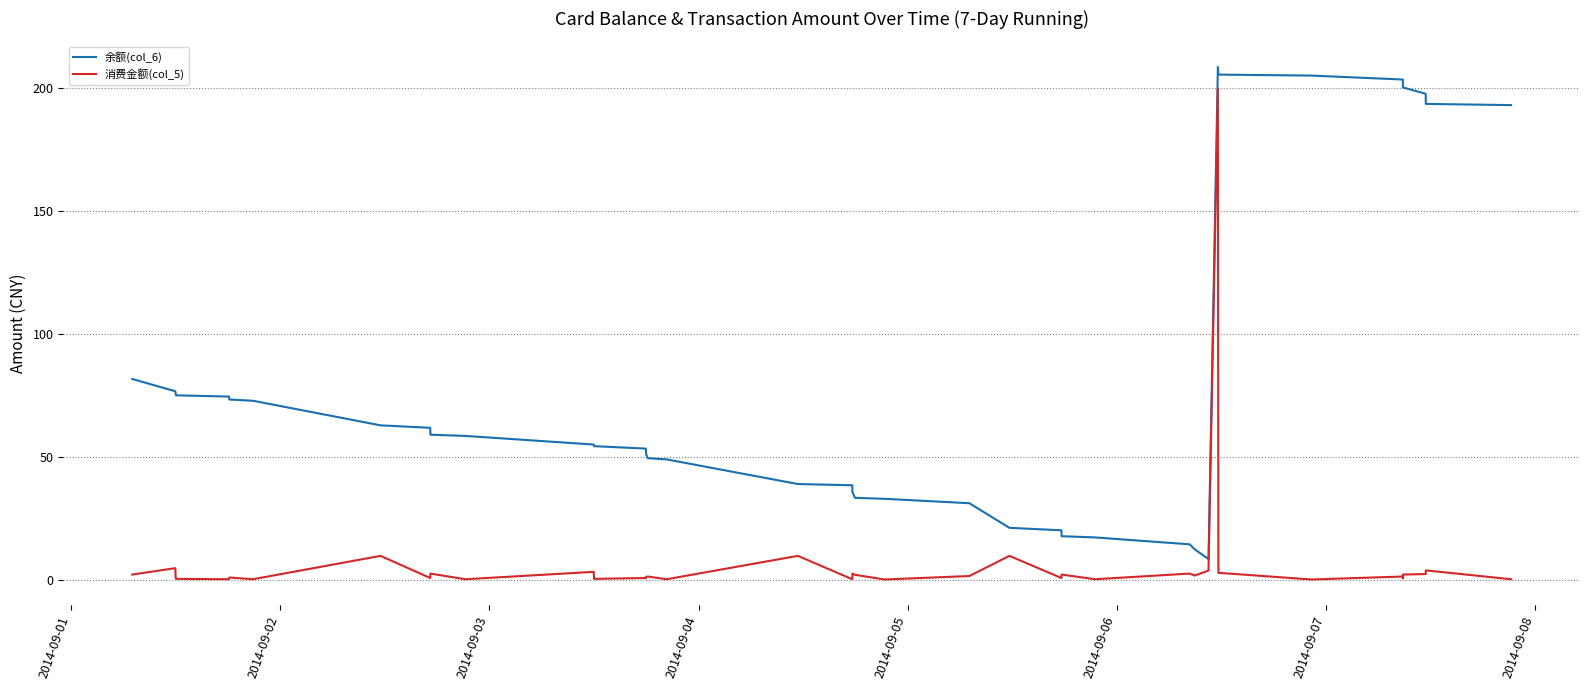

Rank the series by their maximum value, from highest to lowest.

余额(col_6), 消费金额(col_5)